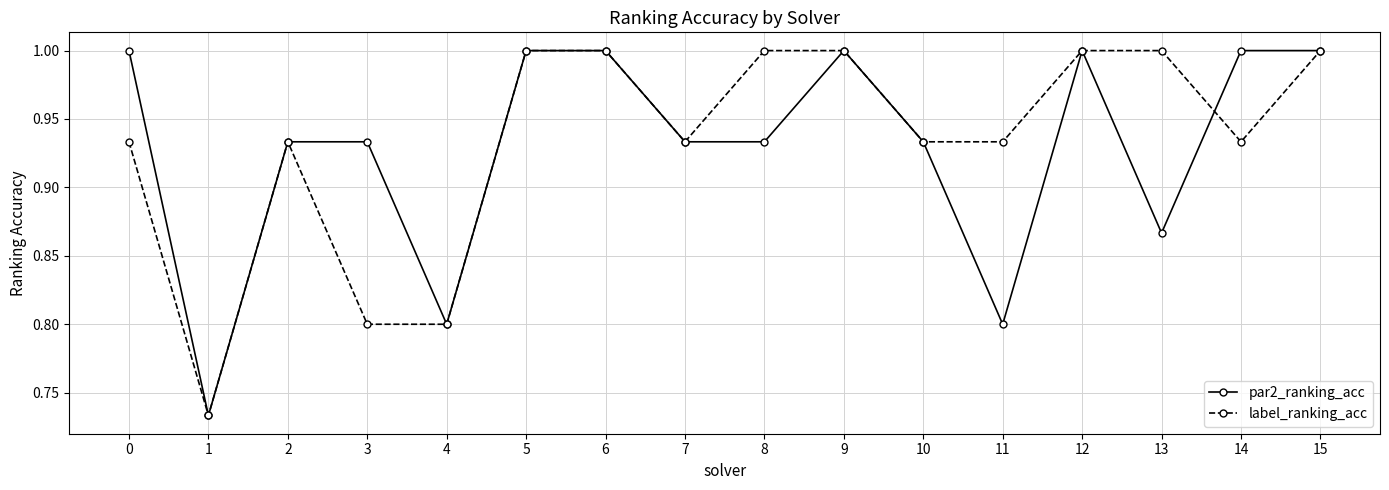

The par2_ranking_acc series shows 1.1 at 4. True or false?

False